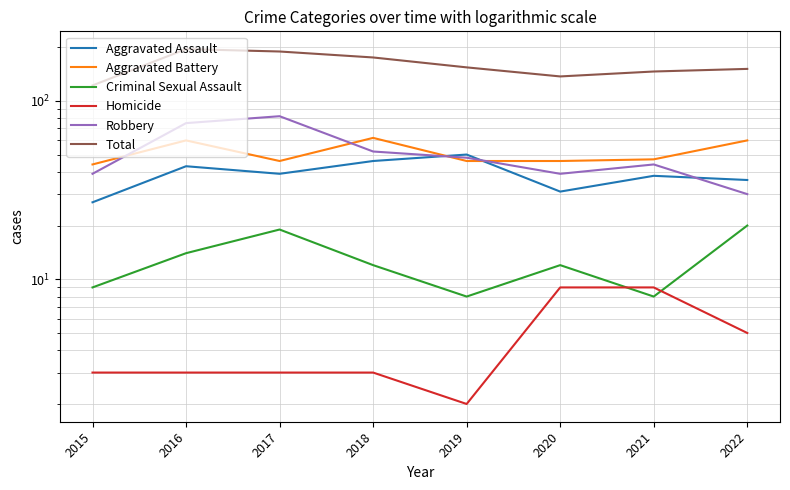

What is the sum of all Aggravated Assault values?

310